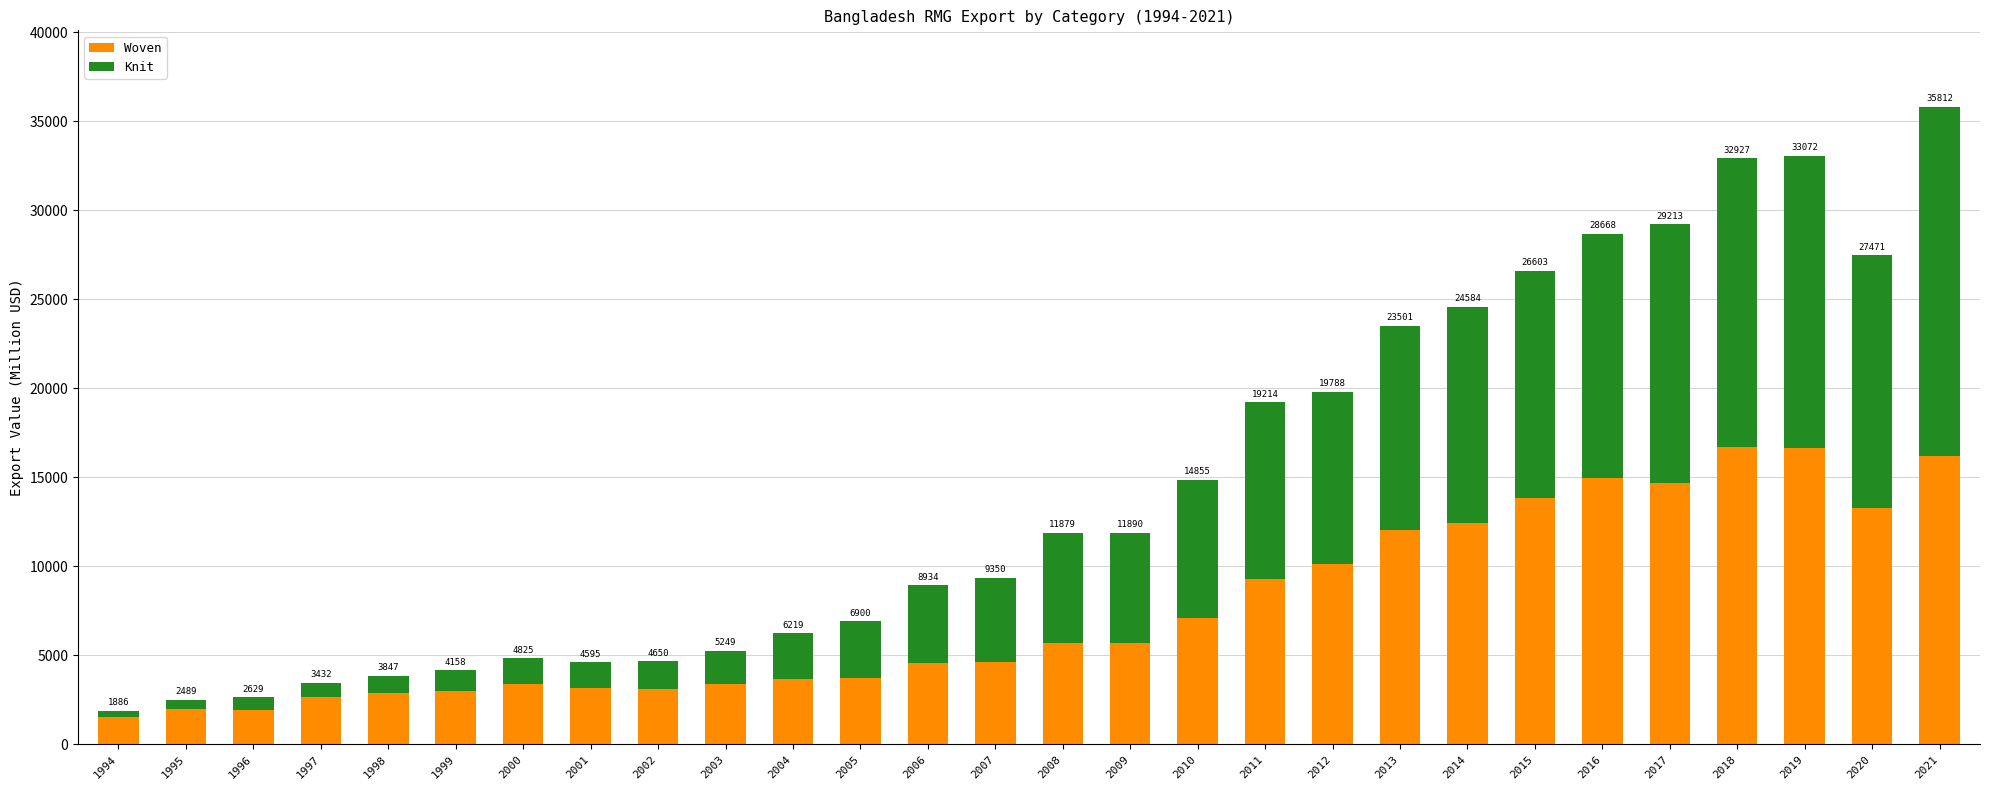

What are all the series names shown in the legend?

Woven, Knit